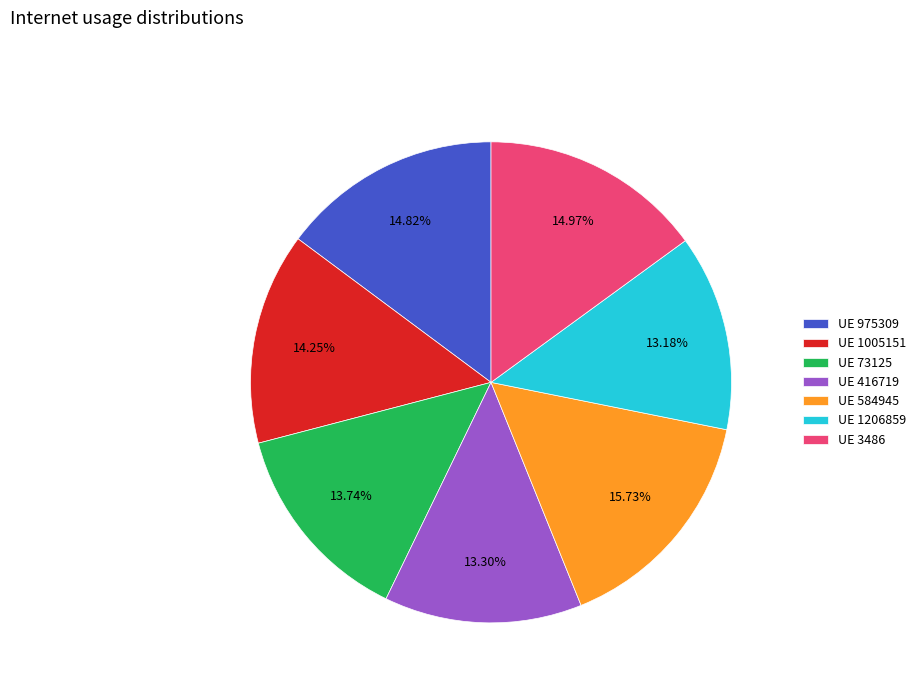

Does any single category account for the majority?

No